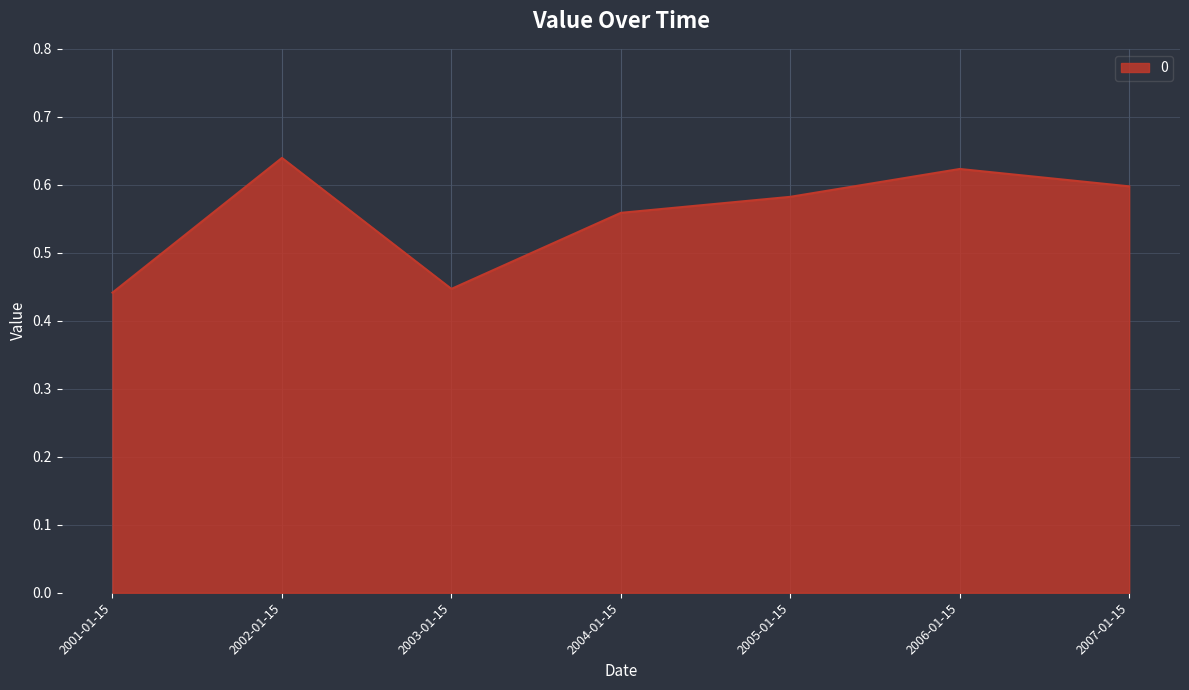

Is it true that the value at 2004-01-15 is 0.9?

False